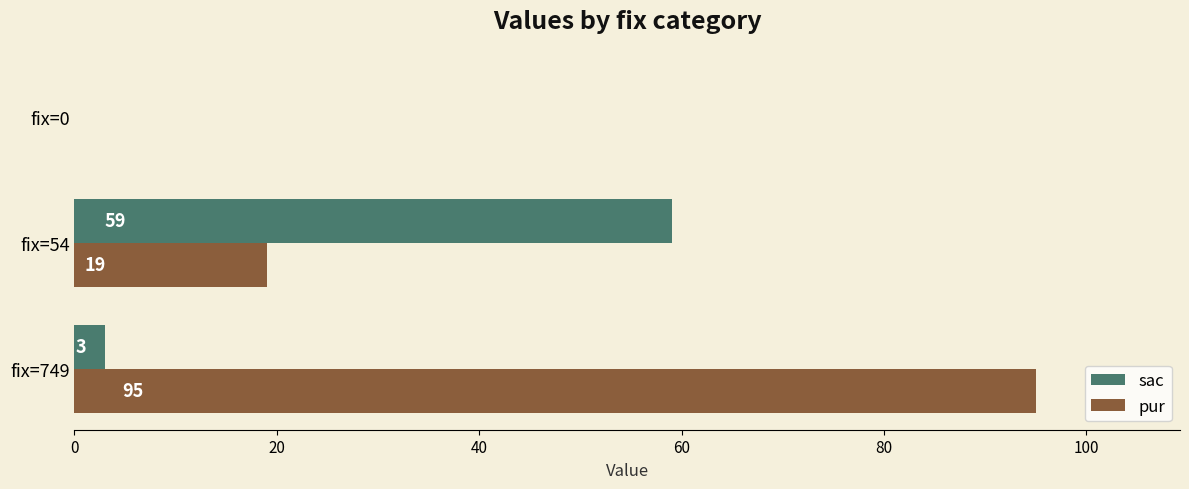

What are all the series names shown in the legend?

sac, pur